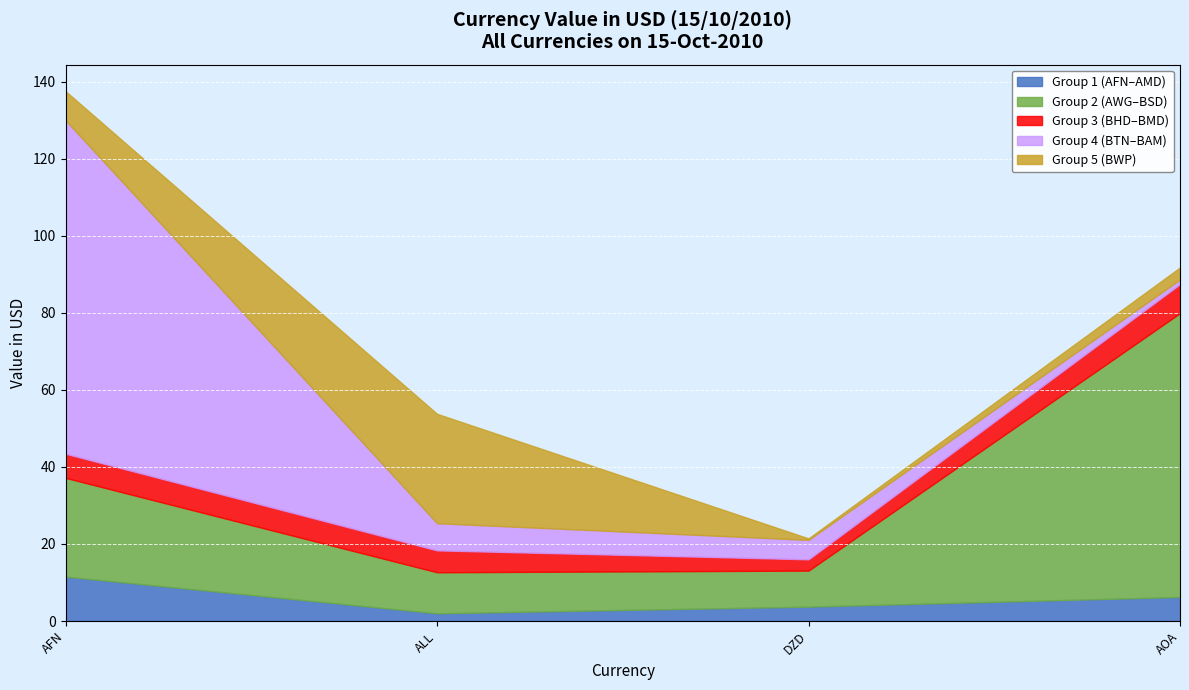

What is the smallest value displayed?

0.4